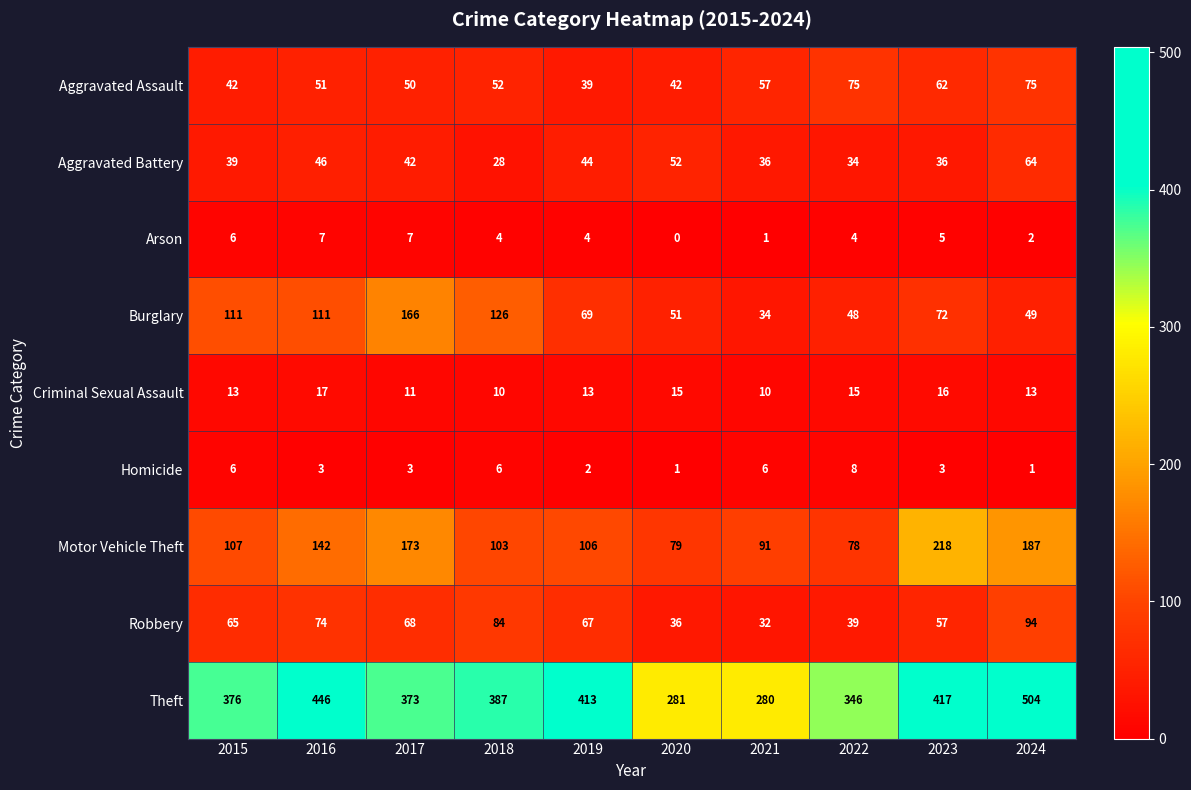

What is the average value of the Theft series?

382